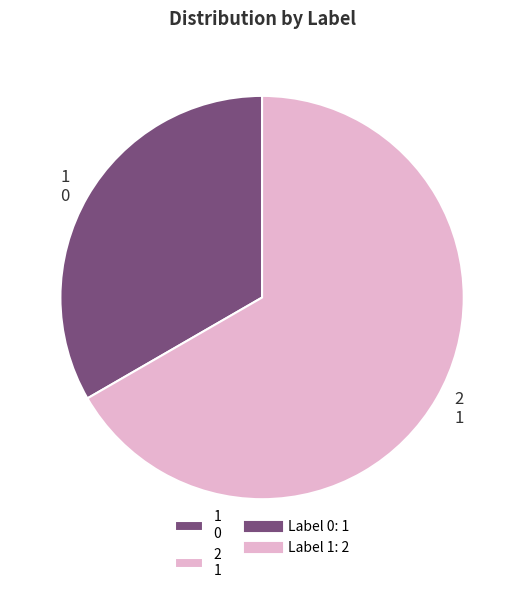

True or false: 2 1 accounts for 56% of the total.

False